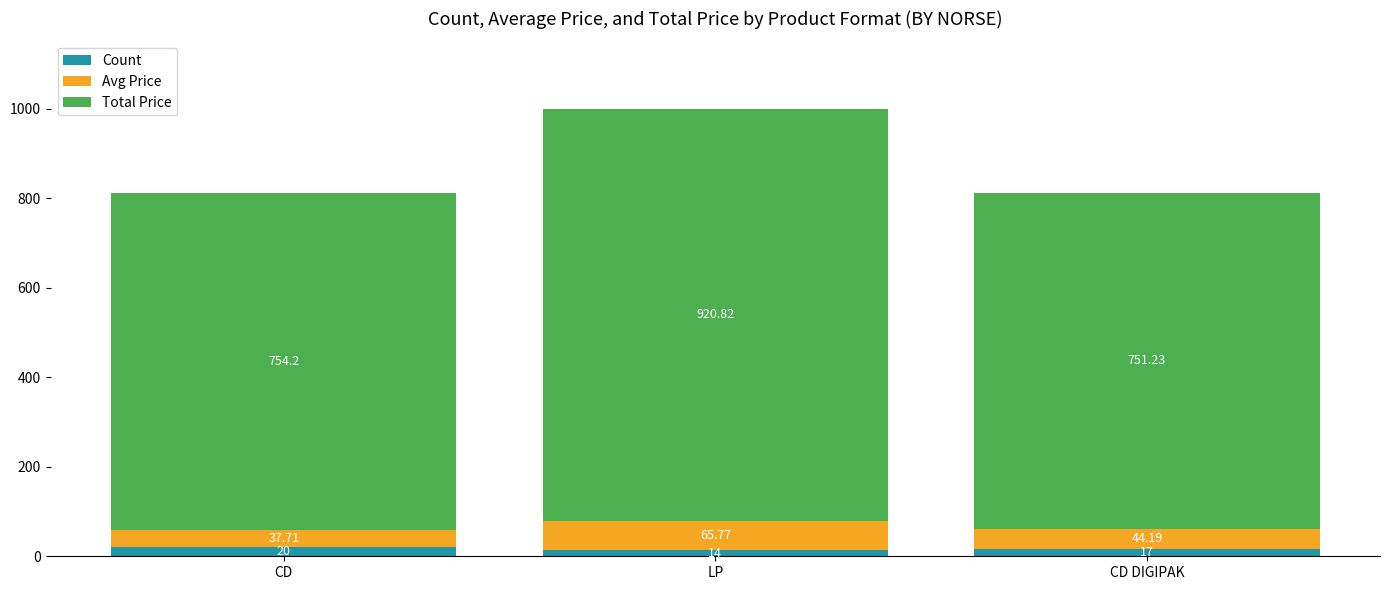

At which label does Count reach its peak?

CD